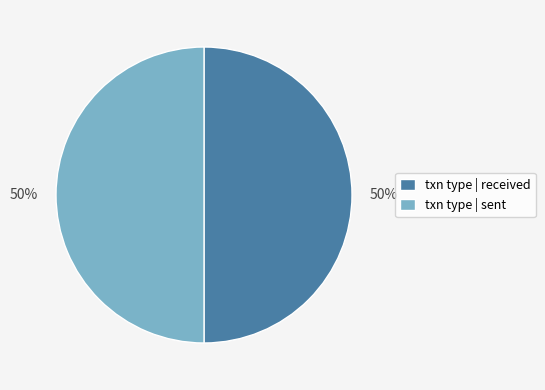

True or false: txn type | received accounts for 50% of the total.

True